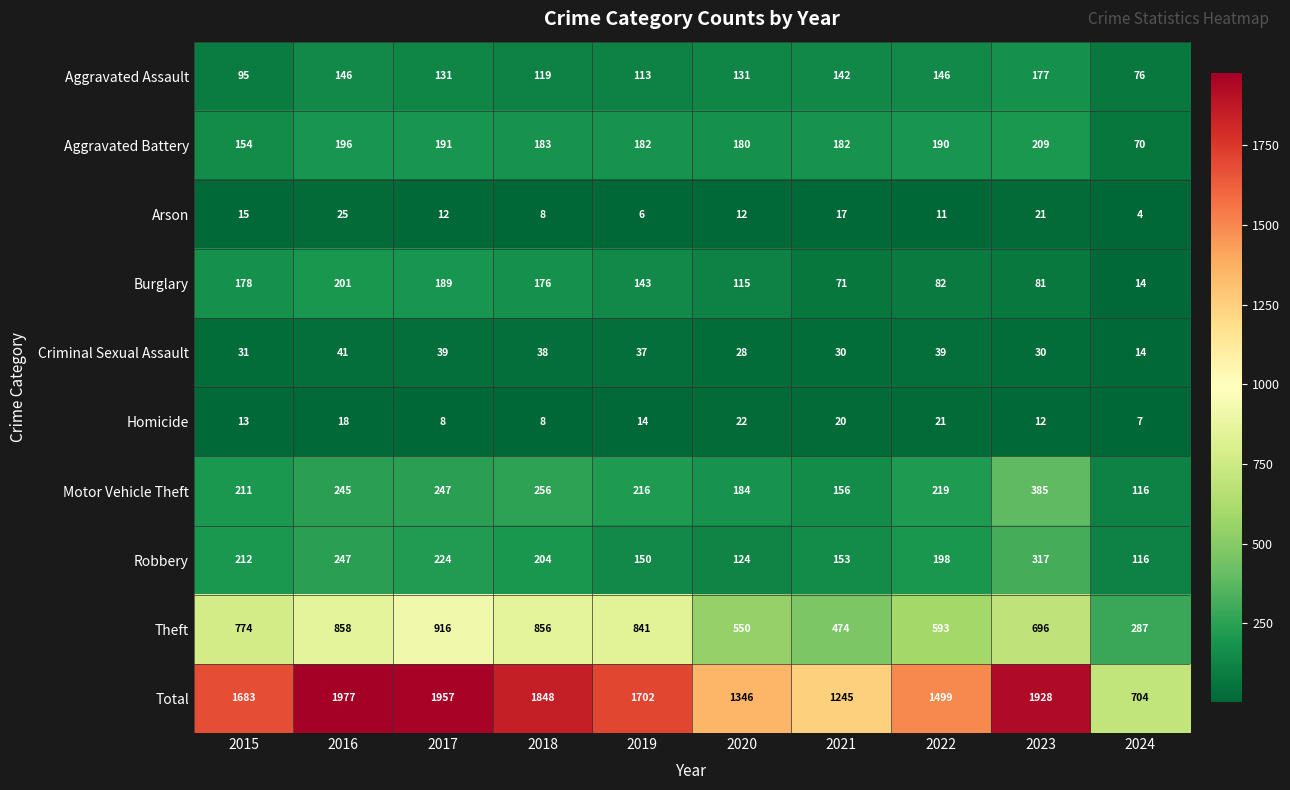

Which series has the widest spread of values?

Total